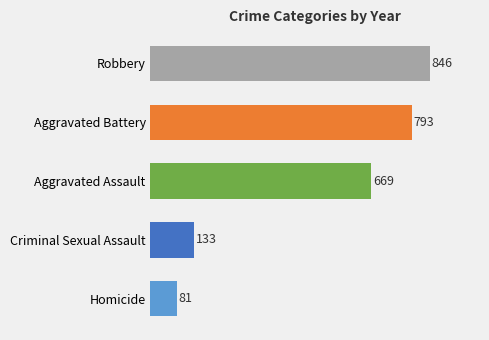

Which label corresponds to the largest value in the chart?

Robbery